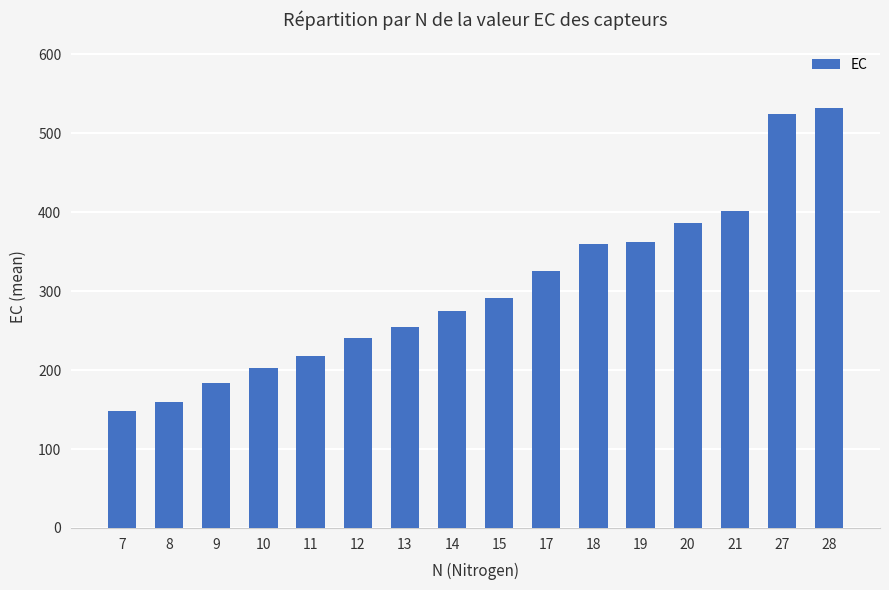

What is the minimum value shown in the chart?

148